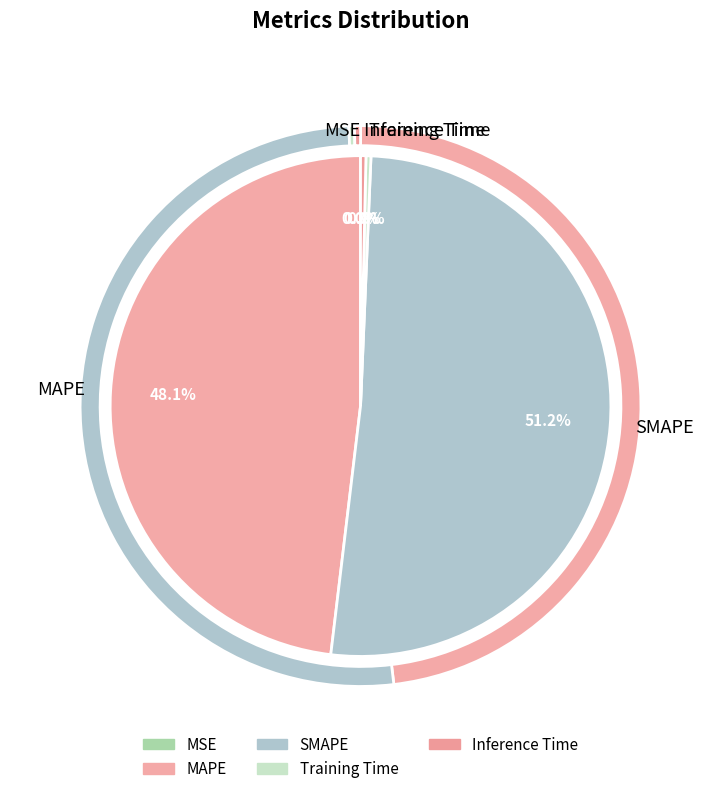

To the nearest percent, what is the combined percentage of Inference Time and Training Time?

1%